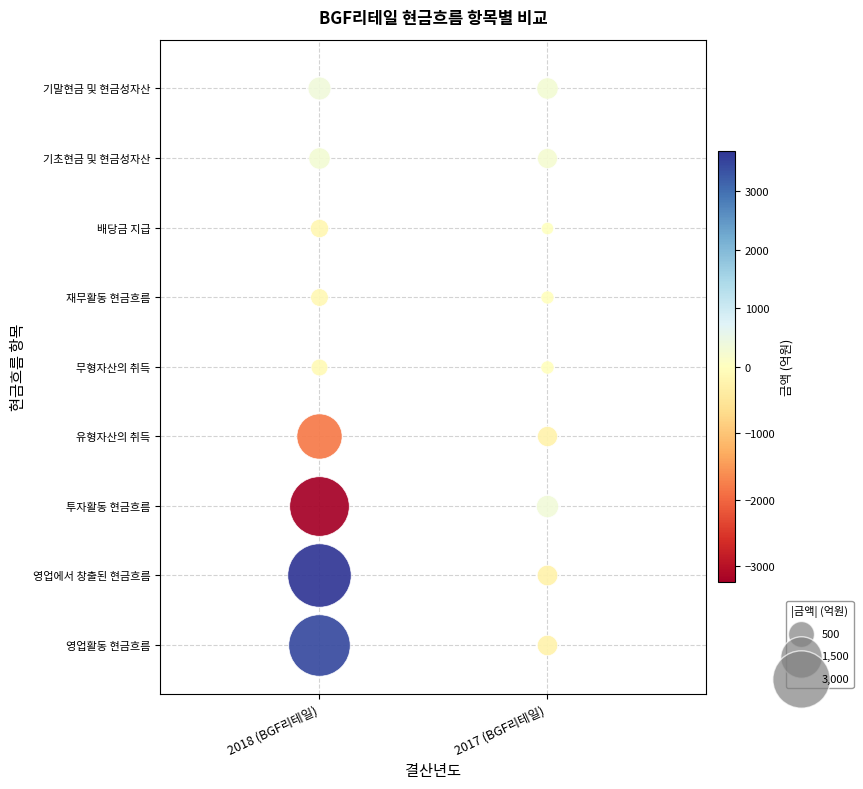

How many data points in 투자활동 현금흐름 are less than 321?

1